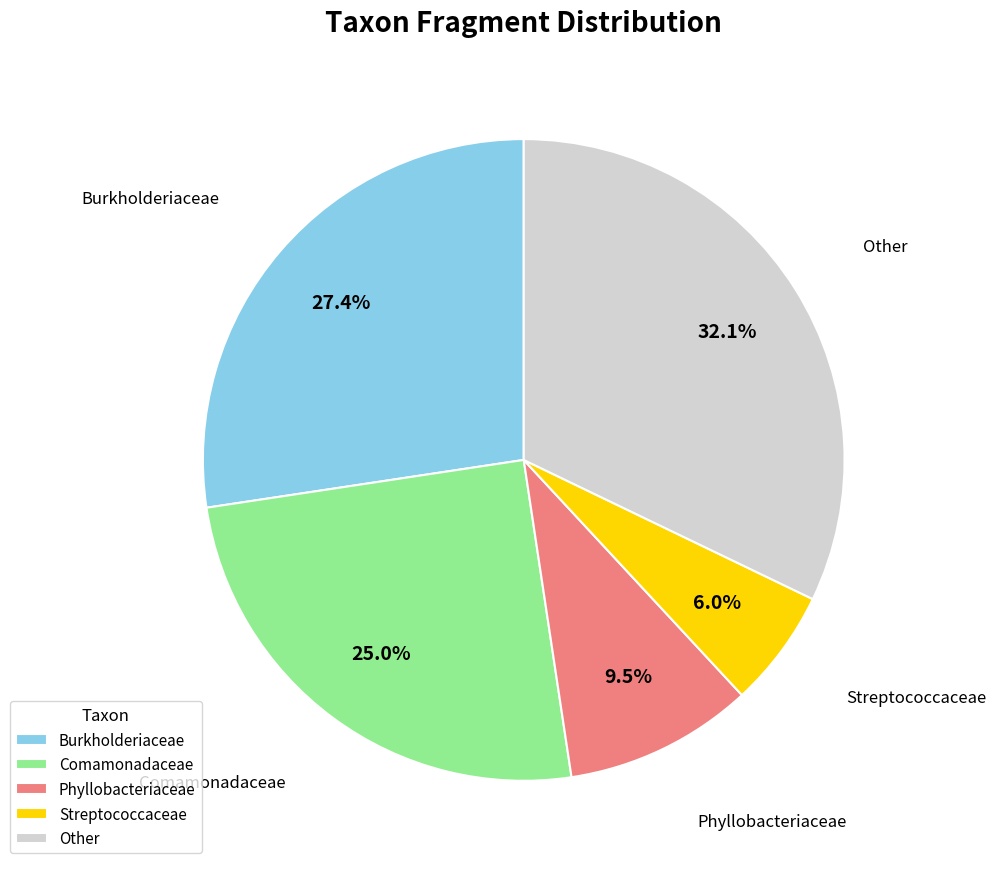

Which category has the smallest portion of the pie?

Streptococcaceae